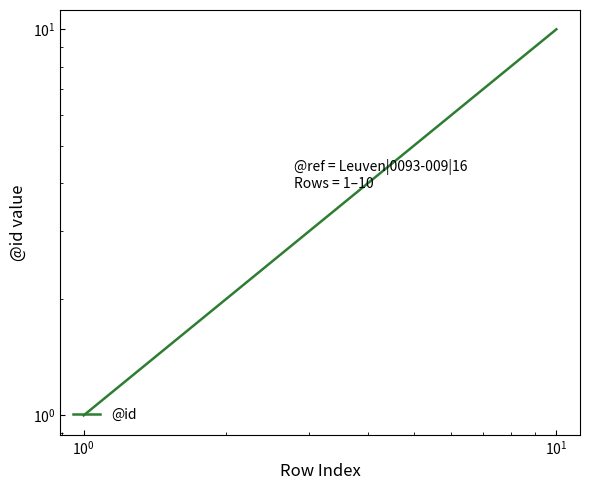

Reading left to right, what are all the values shown in this chart?

1	2	3	4	5	6	7	8	9	10